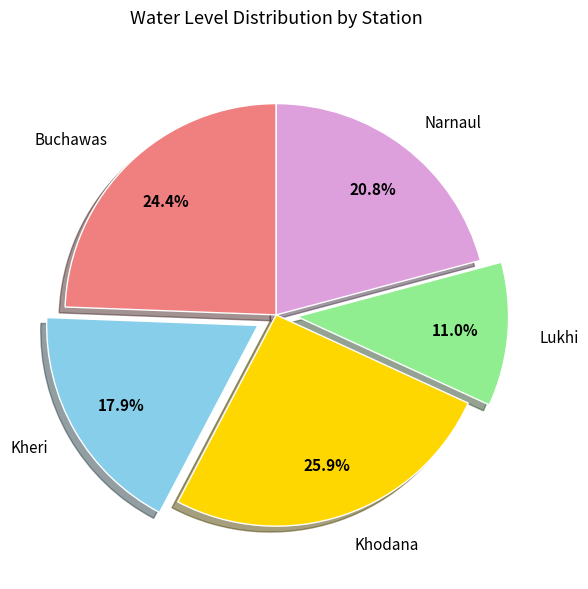

What percentage is NOT represented by Kheri?

82.1%